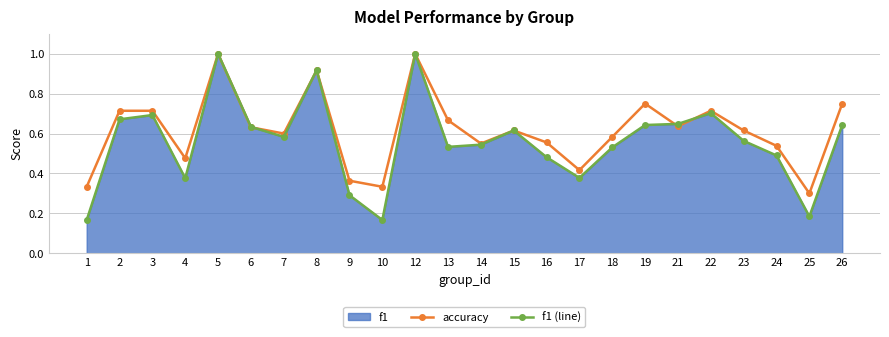

The value of f1 (line) at 18 is 0.3. True or false?

False